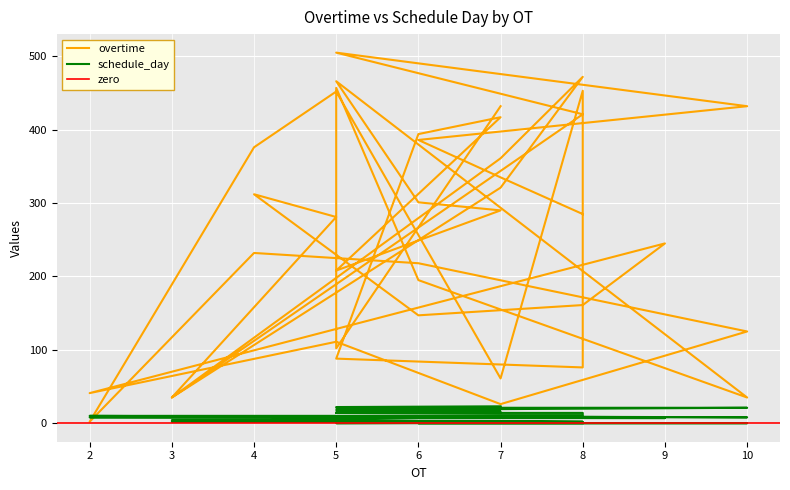

Which series has the largest range (max minus min)?

overtime